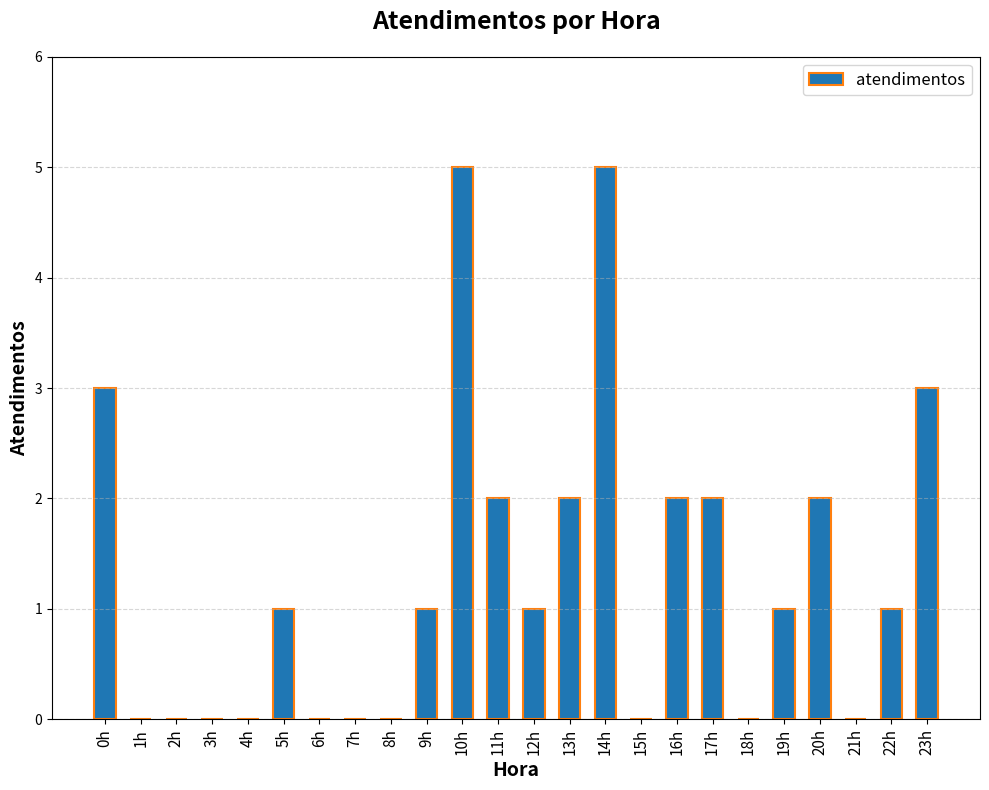

The value at 19h is 1. True or false?

True